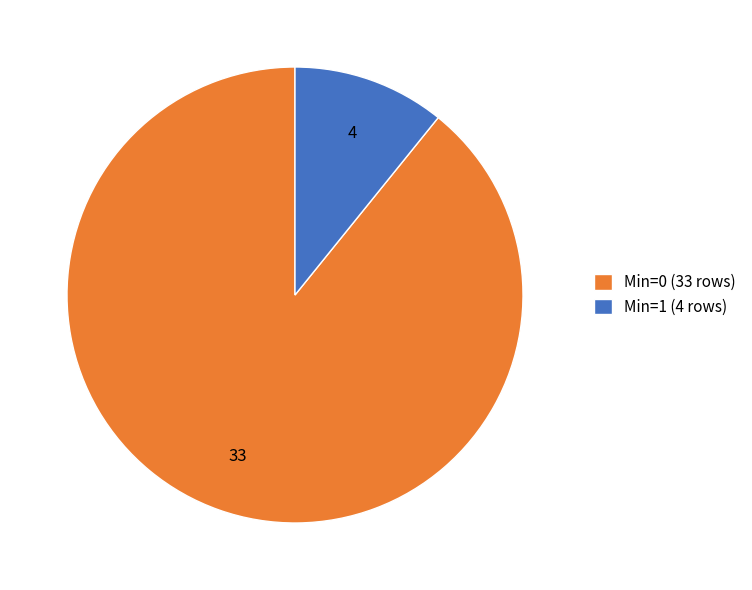

The Min=0 (33 rows) slice represents 79% of the pie. True or false?

False